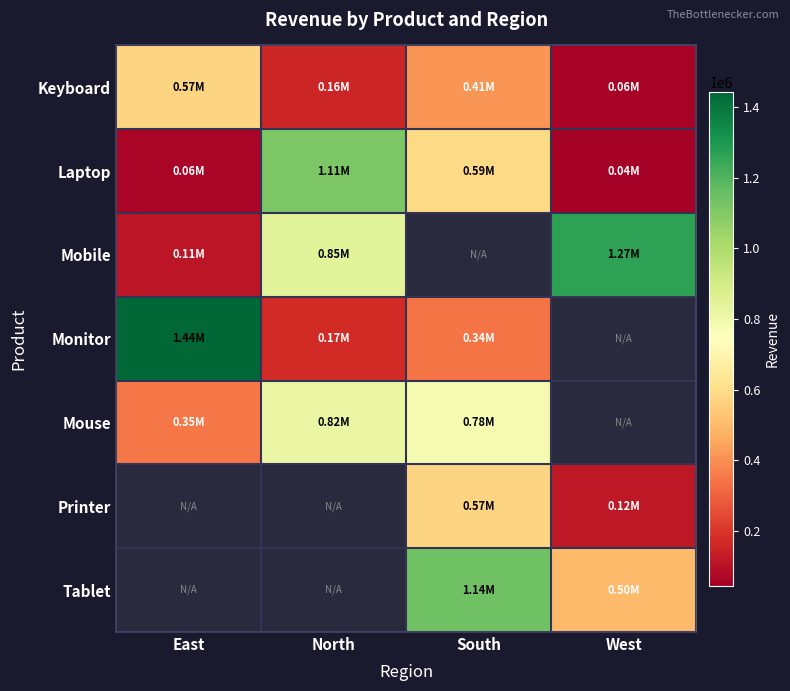

At which label does Mobile reach its peak?

West